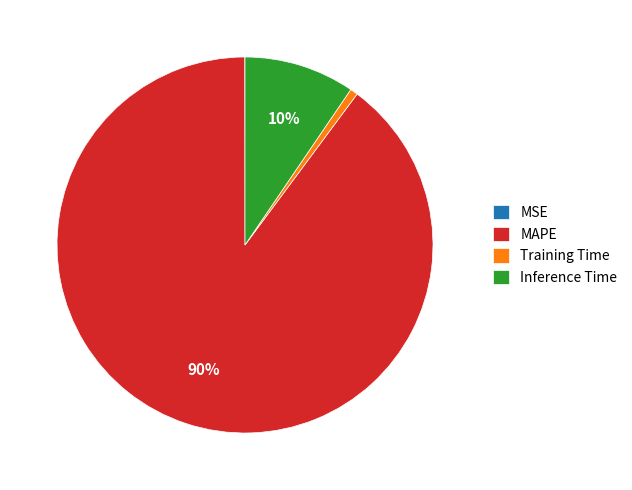

Is MAPE the majority of the pie?

Yes